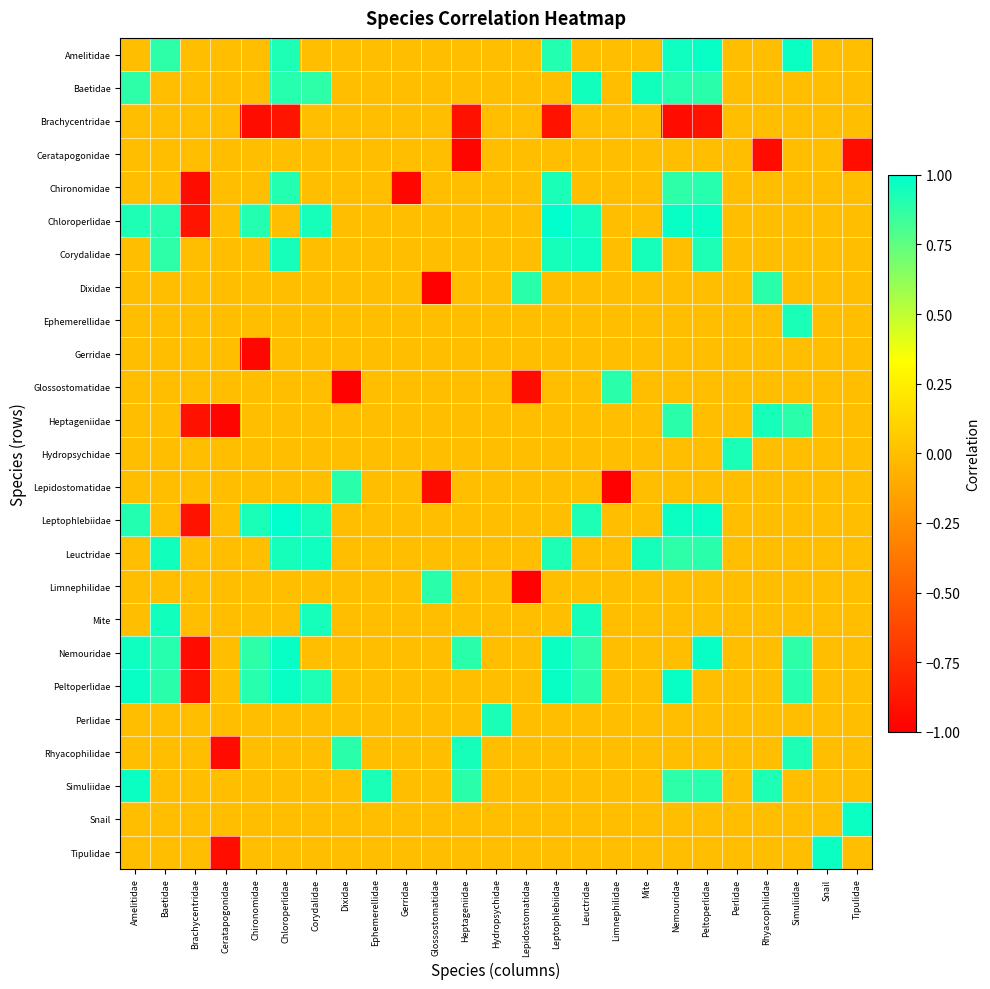

Reading right to left, extract all data points from this chart.

Amelitidae: Tipulidae=0.0	Snail=0.0	Simuliidae=1.0	Rhyacophilidae=0.0	Perlidae=0.0	Peltoperlidae=1.0	Nemouridae=1.0	Mite=0.0	Limnephilidae=0.0	Leuctridae=0.0	Leptophlebiidae=0.9	Lepidostomatidae=0.0	Hydropsychidae=0.0	Heptageniidae=0.0	Glossostomatidae=0.0	Gerridae=0.0	Ephemerellidae=0.0	Dixidae=0.0	Corydalidae=0.0	Chloroperlidae=0.9	Chironomidae=0.0	Ceratapogonidae=0.0	Brachycentridae=0.0	Baetidae=0.9	Amelitidae=0.0
Baetidae: Tipulidae=0.0	Snail=0.0	Simuliidae=0.0	Rhyacophilidae=0.0	Perlidae=0.0	Peltoperlidae=0.9	Nemouridae=0.9	Mite=0.9	Limnephilidae=0.0	Leuctridae=0.9	Leptophlebiidae=0.0	Lepidostomatidae=0.0	Hydropsychidae=0.0	Heptageniidae=0.0	Glossostomatidae=0.0	Gerridae=0.0	Ephemerellidae=0.0	Dixidae=0.0	Corydalidae=0.9	Chloroperlidae=0.9	Chironomidae=0.0	Ceratapogonidae=0.0	Brachycentridae=0.0	Baetidae=0.0	Amelitidae=0.9
Brachycentridae: Tipulidae=0.0	Snail=0.0	Simuliidae=0.0	Rhyacophilidae=0.0	Perlidae=0.0	Peltoperlidae=-0.9	Nemouridae=-0.9	Mite=0.0	Limnephilidae=0.0	Leuctridae=0.0	Leptophlebiidae=-0.9	Lepidostomatidae=0.0	Hydropsychidae=0.0	Heptageniidae=-0.9	Glossostomatidae=0.0	Gerridae=0.0	Ephemerellidae=0.0	Dixidae=0.0	Corydalidae=0.0	Chloroperlidae=-0.9	Chironomidae=-0.9	Ceratapogonidae=0.0	Brachycentridae=0.0	Baetidae=0.0	Amelitidae=0.0
Ceratapogonidae: Tipulidae=-0.9	Snail=0.0	Simuliidae=0.0	Rhyacophilidae=-0.9	Perlidae=0.0	Peltoperlidae=0.0	Nemouridae=0.0	Mite=0.0	Limnephilidae=0.0	Leuctridae=0.0	Leptophlebiidae=0.0	Lepidostomatidae=0.0	Hydropsychidae=0.0	Heptageniidae=-1.0	Glossostomatidae=0.0	Gerridae=0.0	Ephemerellidae=0.0	Dixidae=0.0	Corydalidae=0.0	Chloroperlidae=0.0	Chironomidae=0.0	Ceratapogonidae=0.0	Brachycentridae=0.0	Baetidae=0.0	Amelitidae=0.0
Chironomidae: Tipulidae=0.0	Snail=0.0	Simuliidae=0.0	Rhyacophilidae=0.0	Perlidae=0.0	Peltoperlidae=0.9	Nemouridae=0.9	Mite=0.0	Limnephilidae=0.0	Leuctridae=0.0	Leptophlebiidae=0.9	Lepidostomatidae=0.0	Hydropsychidae=0.0	Heptageniidae=0.0	Glossostomatidae=0.0	Gerridae=-1.0	Ephemerellidae=0.0	Dixidae=0.0	Corydalidae=0.0	Chloroperlidae=0.9	Chironomidae=0.0	Ceratapogonidae=0.0	Brachycentridae=-0.9	Baetidae=0.0	Amelitidae=0.0
Chloroperlidae: Tipulidae=0.0	Snail=0.0	Simuliidae=0.0	Rhyacophilidae=0.0	Perlidae=0.0	Peltoperlidae=1.0	Nemouridae=1.0	Mite=0.0	Limnephilidae=0.0	Leuctridae=0.9	Leptophlebiidae=1.0	Lepidostomatidae=0.0	Hydropsychidae=0.0	Heptageniidae=0.0	Glossostomatidae=0.0	Gerridae=0.0	Ephemerellidae=0.0	Dixidae=0.0	Corydalidae=0.9	Chloroperlidae=0.0	Chironomidae=0.9	Ceratapogonidae=0.0	Brachycentridae=-0.9	Baetidae=0.9	Amelitidae=0.9
Corydalidae: Tipulidae=0.0	Snail=0.0	Simuliidae=0.0	Rhyacophilidae=0.0	Perlidae=0.0	Peltoperlidae=0.9	Nemouridae=0.0	Mite=0.9	Limnephilidae=0.0	Leuctridae=1.0	Leptophlebiidae=0.9	Lepidostomatidae=0.0	Hydropsychidae=0.0	Heptageniidae=0.0	Glossostomatidae=0.0	Gerridae=0.0	Ephemerellidae=0.0	Dixidae=0.0	Corydalidae=0.0	Chloroperlidae=0.9	Chironomidae=0.0	Ceratapogonidae=0.0	Brachycentridae=0.0	Baetidae=0.9	Amelitidae=0.0
Dixidae: Tipulidae=0.0	Snail=0.0	Simuliidae=0.0	Rhyacophilidae=0.9	Perlidae=0.0	Peltoperlidae=0.0	Nemouridae=0.0	Mite=0.0	Limnephilidae=0.0	Leuctridae=0.0	Leptophlebiidae=0.0	Lepidostomatidae=0.9	Hydropsychidae=0.0	Heptageniidae=0.0	Glossostomatidae=-1.0	Gerridae=0.0	Ephemerellidae=0.0	Dixidae=0.0	Corydalidae=0.0	Chloroperlidae=0.0	Chironomidae=0.0	Ceratapogonidae=0.0	Brachycentridae=0.0	Baetidae=0.0	Amelitidae=0.0
Ephemerellidae: Tipulidae=0.0	Snail=0.0	Simuliidae=0.9	Rhyacophilidae=0.0	Perlidae=0.0	Peltoperlidae=0.0	Nemouridae=0.0	Mite=0.0	Limnephilidae=0.0	Leuctridae=0.0	Leptophlebiidae=0.0	Lepidostomatidae=0.0	Hydropsychidae=0.0	Heptageniidae=0.0	Glossostomatidae=0.0	Gerridae=0.0	Ephemerellidae=0.0	Dixidae=0.0	Corydalidae=0.0	Chloroperlidae=0.0	Chironomidae=0.0	Ceratapogonidae=0.0	Brachycentridae=0.0	Baetidae=0.0	Amelitidae=0.0
Gerridae: Tipulidae=0.0	Snail=0.0	Simuliidae=0.0	Rhyacophilidae=0.0	Perlidae=0.0	Peltoperlidae=0.0	Nemouridae=0.0	Mite=0.0	Limnephilidae=0.0	Leuctridae=0.0	Leptophlebiidae=0.0	Lepidostomatidae=0.0	Hydropsychidae=0.0	Heptageniidae=0.0	Glossostomatidae=0.0	Gerridae=0.0	Ephemerellidae=0.0	Dixidae=0.0	Corydalidae=0.0	Chloroperlidae=0.0	Chironomidae=-1.0	Ceratapogonidae=0.0	Brachycentridae=0.0	Baetidae=0.0	Amelitidae=0.0
Glossostomatidae: Tipulidae=0.0	Snail=0.0	Simuliidae=0.0	Rhyacophilidae=0.0	Perlidae=0.0	Peltoperlidae=0.0	Nemouridae=0.0	Mite=0.0	Limnephilidae=0.9	Leuctridae=0.0	Leptophlebiidae=0.0	Lepidostomatidae=-0.9	Hydropsychidae=0.0	Heptageniidae=0.0	Glossostomatidae=0.0	Gerridae=0.0	Ephemerellidae=0.0	Dixidae=-1.0	Corydalidae=0.0	Chloroperlidae=0.0	Chironomidae=0.0	Ceratapogonidae=0.0	Brachycentridae=0.0	Baetidae=0.0	Amelitidae=0.0
Heptageniidae: Tipulidae=0.0	Snail=0.0	Simuliidae=0.9	Rhyacophilidae=0.9	Perlidae=0.0	Peltoperlidae=0.0	Nemouridae=0.9	Mite=0.0	Limnephilidae=0.0	Leuctridae=0.0	Leptophlebiidae=0.0	Lepidostomatidae=0.0	Hydropsychidae=0.0	Heptageniidae=0.0	Glossostomatidae=0.0	Gerridae=0.0	Ephemerellidae=0.0	Dixidae=0.0	Corydalidae=0.0	Chloroperlidae=0.0	Chironomidae=0.0	Ceratapogonidae=-1.0	Brachycentridae=-0.9	Baetidae=0.0	Amelitidae=0.0
Hydropsychidae: Tipulidae=0.0	Snail=0.0	Simuliidae=0.0	Rhyacophilidae=0.0	Perlidae=0.9	Peltoperlidae=0.0	Nemouridae=0.0	Mite=0.0	Limnephilidae=0.0	Leuctridae=0.0	Leptophlebiidae=0.0	Lepidostomatidae=0.0	Hydropsychidae=0.0	Heptageniidae=0.0	Glossostomatidae=0.0	Gerridae=0.0	Ephemerellidae=0.0	Dixidae=0.0	Corydalidae=0.0	Chloroperlidae=0.0	Chironomidae=0.0	Ceratapogonidae=0.0	Brachycentridae=0.0	Baetidae=0.0	Amelitidae=0.0
Lepidostomatidae: Tipulidae=0.0	Snail=0.0	Simuliidae=0.0	Rhyacophilidae=0.0	Perlidae=0.0	Peltoperlidae=0.0	Nemouridae=0.0	Mite=0.0	Limnephilidae=-1.0	Leuctridae=0.0	Leptophlebiidae=0.0	Lepidostomatidae=0.0	Hydropsychidae=0.0	Heptageniidae=0.0	Glossostomatidae=-0.9	Gerridae=0.0	Ephemerellidae=0.0	Dixidae=0.9	Corydalidae=0.0	Chloroperlidae=0.0	Chironomidae=0.0	Ceratapogonidae=0.0	Brachycentridae=0.0	Baetidae=0.0	Amelitidae=0.0
Leptophlebiidae: Tipulidae=0.0	Snail=0.0	Simuliidae=0.0	Rhyacophilidae=0.0	Perlidae=0.0	Peltoperlidae=1.0	Nemouridae=1.0	Mite=0.0	Limnephilidae=0.0	Leuctridae=0.9	Leptophlebiidae=0.0	Lepidostomatidae=0.0	Hydropsychidae=0.0	Heptageniidae=0.0	Glossostomatidae=0.0	Gerridae=0.0	Ephemerellidae=0.0	Dixidae=0.0	Corydalidae=0.9	Chloroperlidae=1.0	Chironomidae=0.9	Ceratapogonidae=0.0	Brachycentridae=-0.9	Baetidae=0.0	Amelitidae=0.9
Leuctridae: Tipulidae=0.0	Snail=0.0	Simuliidae=0.0	Rhyacophilidae=0.0	Perlidae=0.0	Peltoperlidae=0.9	Nemouridae=0.9	Mite=0.9	Limnephilidae=0.0	Leuctridae=0.0	Leptophlebiidae=0.9	Lepidostomatidae=0.0	Hydropsychidae=0.0	Heptageniidae=0.0	Glossostomatidae=0.0	Gerridae=0.0	Ephemerellidae=0.0	Dixidae=0.0	Corydalidae=1.0	Chloroperlidae=0.9	Chironomidae=0.0	Ceratapogonidae=0.0	Brachycentridae=0.0	Baetidae=0.9	Amelitidae=0.0
Limnephilidae: Tipulidae=0.0	Snail=0.0	Simuliidae=0.0	Rhyacophilidae=0.0	Perlidae=0.0	Peltoperlidae=0.0	Nemouridae=0.0	Mite=0.0	Limnephilidae=0.0	Leuctridae=0.0	Leptophlebiidae=0.0	Lepidostomatidae=-1.0	Hydropsychidae=0.0	Heptageniidae=0.0	Glossostomatidae=0.9	Gerridae=0.0	Ephemerellidae=0.0	Dixidae=0.0	Corydalidae=0.0	Chloroperlidae=0.0	Chironomidae=0.0	Ceratapogonidae=0.0	Brachycentridae=0.0	Baetidae=0.0	Amelitidae=0.0
Mite: Tipulidae=0.0	Snail=0.0	Simuliidae=0.0	Rhyacophilidae=0.0	Perlidae=0.0	Peltoperlidae=0.0	Nemouridae=0.0	Mite=0.0	Limnephilidae=0.0	Leuctridae=0.9	Leptophlebiidae=0.0	Lepidostomatidae=0.0	Hydropsychidae=0.0	Heptageniidae=0.0	Glossostomatidae=0.0	Gerridae=0.0	Ephemerellidae=0.0	Dixidae=0.0	Corydalidae=0.9	Chloroperlidae=0.0	Chironomidae=0.0	Ceratapogonidae=0.0	Brachycentridae=0.0	Baetidae=0.9	Amelitidae=0.0
Nemouridae: Tipulidae=0.0	Snail=0.0	Simuliidae=0.9	Rhyacophilidae=0.0	Perlidae=0.0	Peltoperlidae=1.0	Nemouridae=0.0	Mite=0.0	Limnephilidae=0.0	Leuctridae=0.9	Leptophlebiidae=1.0	Lepidostomatidae=0.0	Hydropsychidae=0.0	Heptageniidae=0.9	Glossostomatidae=0.0	Gerridae=0.0	Ephemerellidae=0.0	Dixidae=0.0	Corydalidae=0.0	Chloroperlidae=1.0	Chironomidae=0.9	Ceratapogonidae=0.0	Brachycentridae=-0.9	Baetidae=0.9	Amelitidae=1.0
Peltoperlidae: Tipulidae=0.0	Snail=0.0	Simuliidae=0.9	Rhyacophilidae=0.0	Perlidae=0.0	Peltoperlidae=0.0	Nemouridae=1.0	Mite=0.0	Limnephilidae=0.0	Leuctridae=0.9	Leptophlebiidae=1.0	Lepidostomatidae=0.0	Hydropsychidae=0.0	Heptageniidae=0.0	Glossostomatidae=0.0	Gerridae=0.0	Ephemerellidae=0.0	Dixidae=0.0	Corydalidae=0.9	Chloroperlidae=1.0	Chironomidae=0.9	Ceratapogonidae=0.0	Brachycentridae=-0.9	Baetidae=0.9	Amelitidae=1.0
Perlidae: Tipulidae=0.0	Snail=0.0	Simuliidae=0.0	Rhyacophilidae=0.0	Perlidae=0.0	Peltoperlidae=0.0	Nemouridae=0.0	Mite=0.0	Limnephilidae=0.0	Leuctridae=0.0	Leptophlebiidae=0.0	Lepidostomatidae=0.0	Hydropsychidae=0.9	Heptageniidae=0.0	Glossostomatidae=0.0	Gerridae=0.0	Ephemerellidae=0.0	Dixidae=0.0	Corydalidae=0.0	Chloroperlidae=0.0	Chironomidae=0.0	Ceratapogonidae=0.0	Brachycentridae=0.0	Baetidae=0.0	Amelitidae=0.0
Rhyacophilidae: Tipulidae=0.0	Snail=0.0	Simuliidae=0.9	Rhyacophilidae=0.0	Perlidae=0.0	Peltoperlidae=0.0	Nemouridae=0.0	Mite=0.0	Limnephilidae=0.0	Leuctridae=0.0	Leptophlebiidae=0.0	Lepidostomatidae=0.0	Hydropsychidae=0.0	Heptageniidae=0.9	Glossostomatidae=0.0	Gerridae=0.0	Ephemerellidae=0.0	Dixidae=0.9	Corydalidae=0.0	Chloroperlidae=0.0	Chironomidae=0.0	Ceratapogonidae=-0.9	Brachycentridae=0.0	Baetidae=0.0	Amelitidae=0.0
Simuliidae: Tipulidae=0.0	Snail=0.0	Simuliidae=0.0	Rhyacophilidae=0.9	Perlidae=0.0	Peltoperlidae=0.9	Nemouridae=0.9	Mite=0.0	Limnephilidae=0.0	Leuctridae=0.0	Leptophlebiidae=0.0	Lepidostomatidae=0.0	Hydropsychidae=0.0	Heptageniidae=0.9	Glossostomatidae=0.0	Gerridae=0.0	Ephemerellidae=0.9	Dixidae=0.0	Corydalidae=0.0	Chloroperlidae=0.0	Chironomidae=0.0	Ceratapogonidae=0.0	Brachycentridae=0.0	Baetidae=0.0	Amelitidae=1.0
Snail: Tipulidae=1.0	Snail=0.0	Simuliidae=0.0	Rhyacophilidae=0.0	Perlidae=0.0	Peltoperlidae=0.0	Nemouridae=0.0	Mite=0.0	Limnephilidae=0.0	Leuctridae=0.0	Leptophlebiidae=0.0	Lepidostomatidae=0.0	Hydropsychidae=0.0	Heptageniidae=0.0	Glossostomatidae=0.0	Gerridae=0.0	Ephemerellidae=0.0	Dixidae=0.0	Corydalidae=0.0	Chloroperlidae=0.0	Chironomidae=0.0	Ceratapogonidae=0.0	Brachycentridae=0.0	Baetidae=0.0	Amelitidae=0.0
Tipulidae: Tipulidae=0.0	Snail=1.0	Simuliidae=0.0	Rhyacophilidae=0.0	Perlidae=0.0	Peltoperlidae=0.0	Nemouridae=0.0	Mite=0.0	Limnephilidae=0.0	Leuctridae=0.0	Leptophlebiidae=0.0	Lepidostomatidae=0.0	Hydropsychidae=0.0	Heptageniidae=0.0	Glossostomatidae=0.0	Gerridae=0.0	Ephemerellidae=0.0	Dixidae=0.0	Corydalidae=0.0	Chloroperlidae=0.0	Chironomidae=0.0	Ceratapogonidae=-0.9	Brachycentridae=0.0	Baetidae=0.0	Amelitidae=0.0